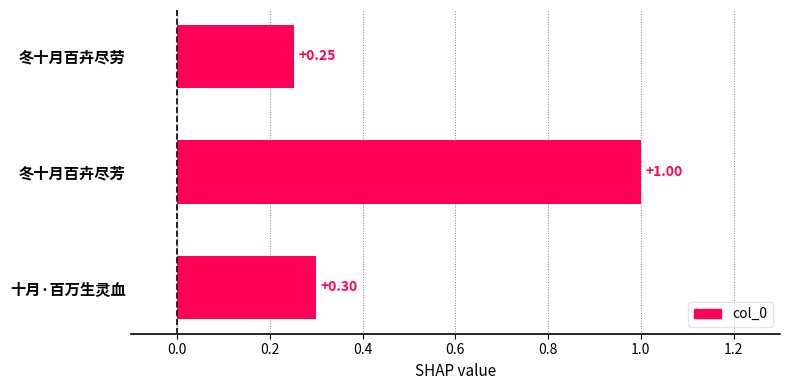

List the labels in order of value, smallest first.

冬十月百卉尽劳, 十月·百万生灵血, 冬十月百卉尽芳